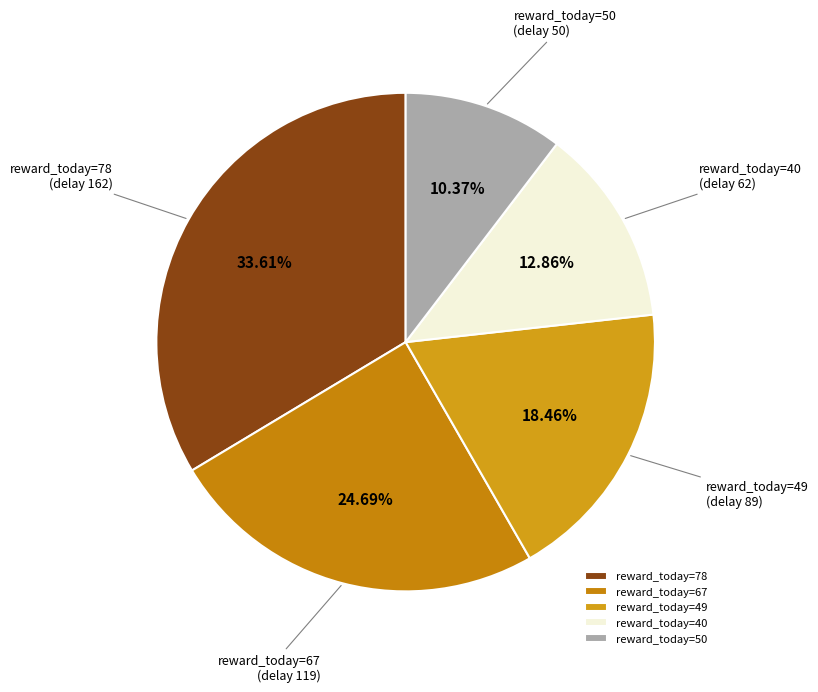

Does reward_today=78 (delay 162) represent more than half of the total?

No